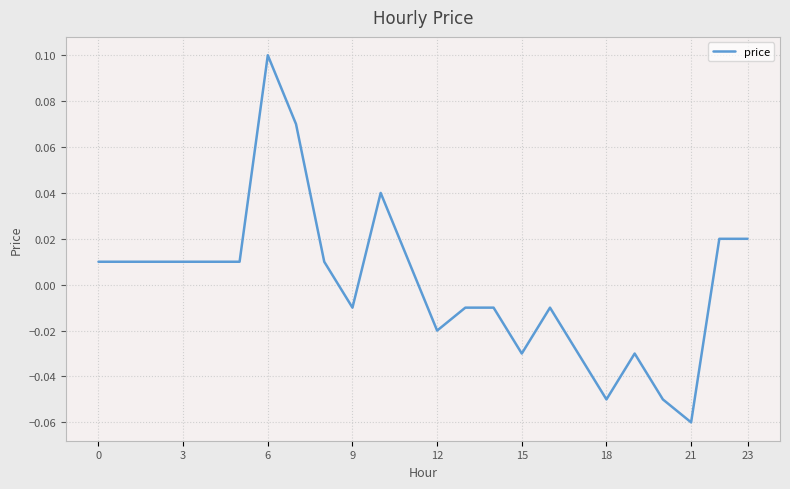

Count the number of values greater than 0.

13